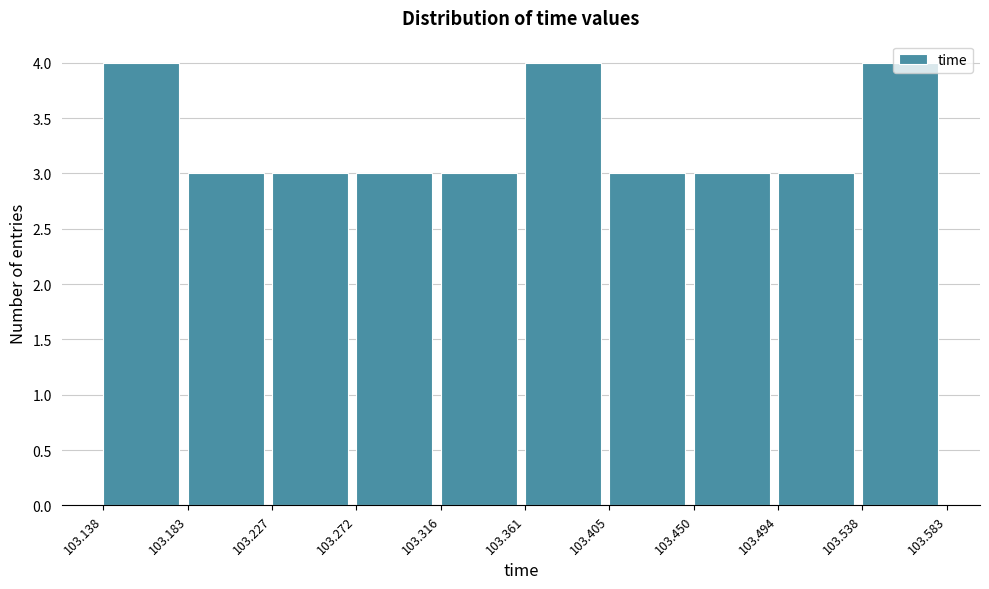

Reading left to right, list every bar in this chart as the range it spans on the x-axis followed by its height. The values are not printed on the chart, so give them approximately, as read against the axis.

103.138 to 103.183: 4
103.183 to 103.227: 3
103.227 to 103.272: 3
103.272 to 103.316: 3
103.316 to 103.361: 3
103.361 to 103.405: 4
103.405 to 103.450: 3
103.450 to 103.494: 3
103.494 to 103.538: 3
103.538 to 103.583: 4